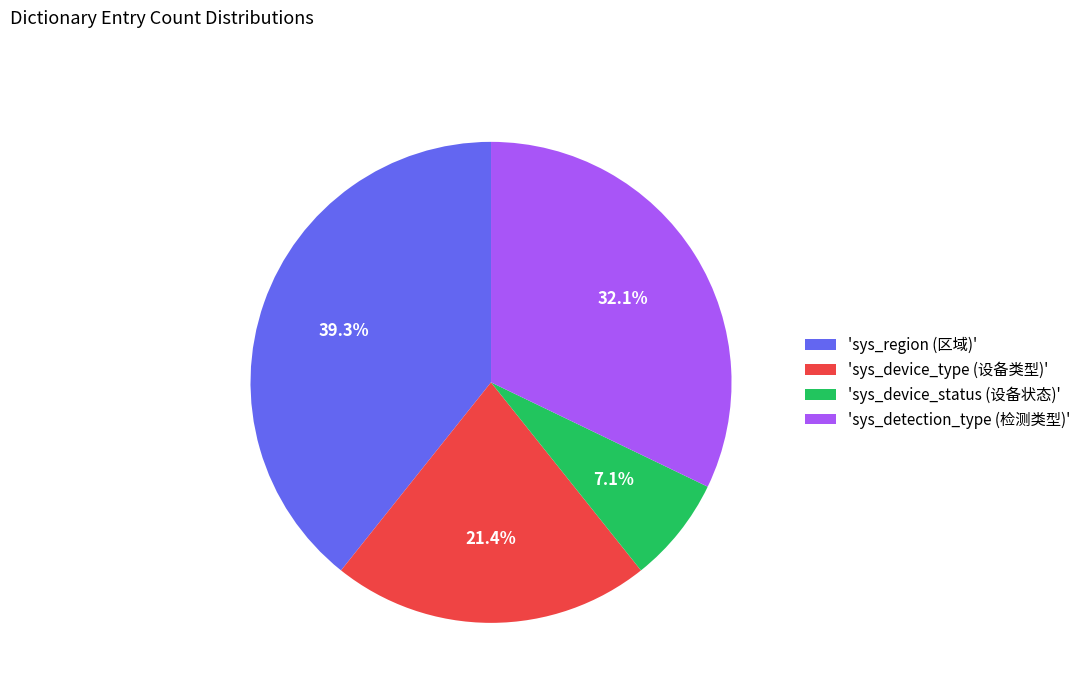

Combined, what portion of the pie is 'sys_device_status (设备状态)' and 'sys_region (区域)'?

46.4%